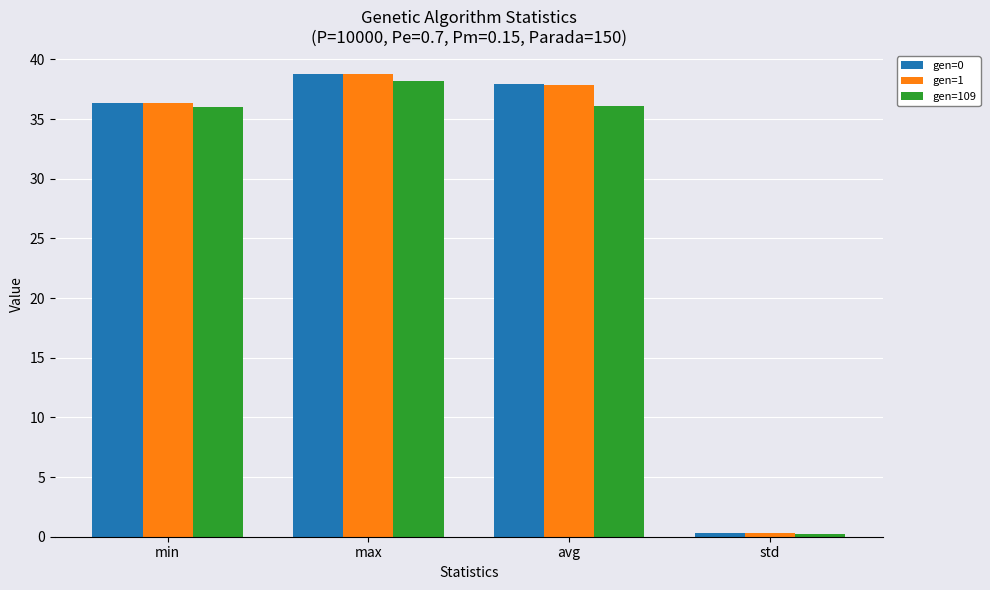

Which series changed the most between avg and std?

gen=0